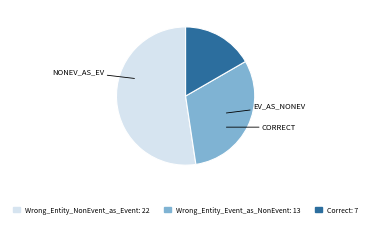

Rank the categories by value from lowest to highest.

Correct, Wrong_Entity_Event_as_NonEvent, Wrong_Entity_NonEvent_as_Event